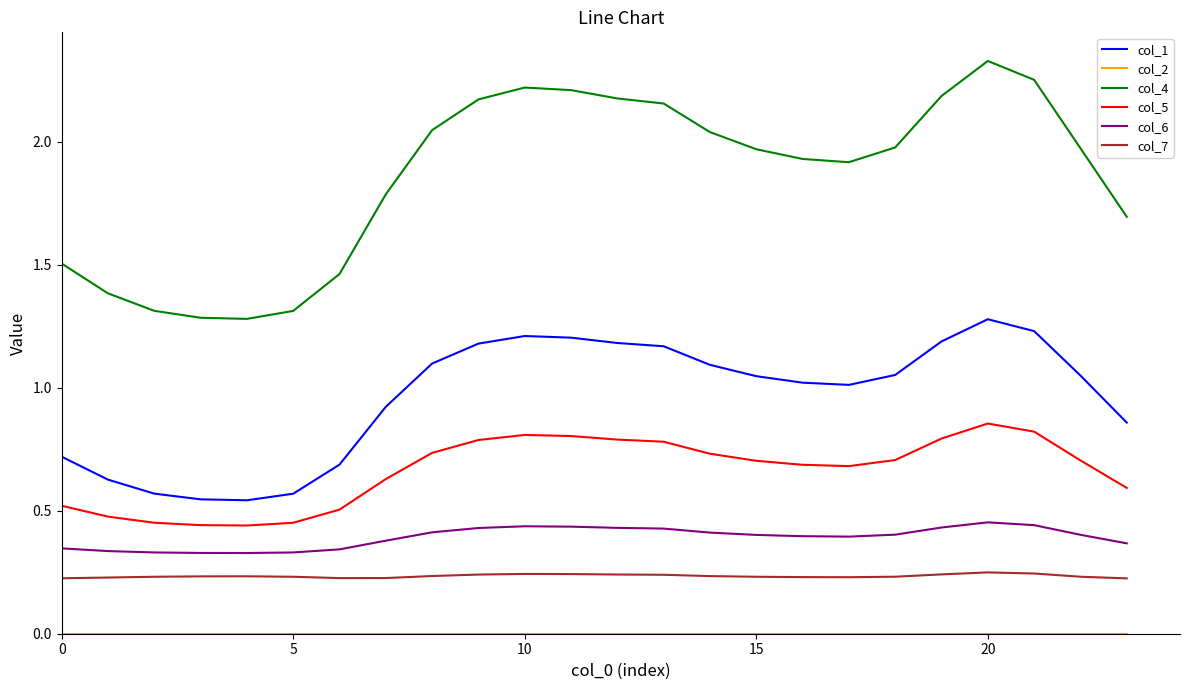

What is the highest value of the col_1 series?

1.3